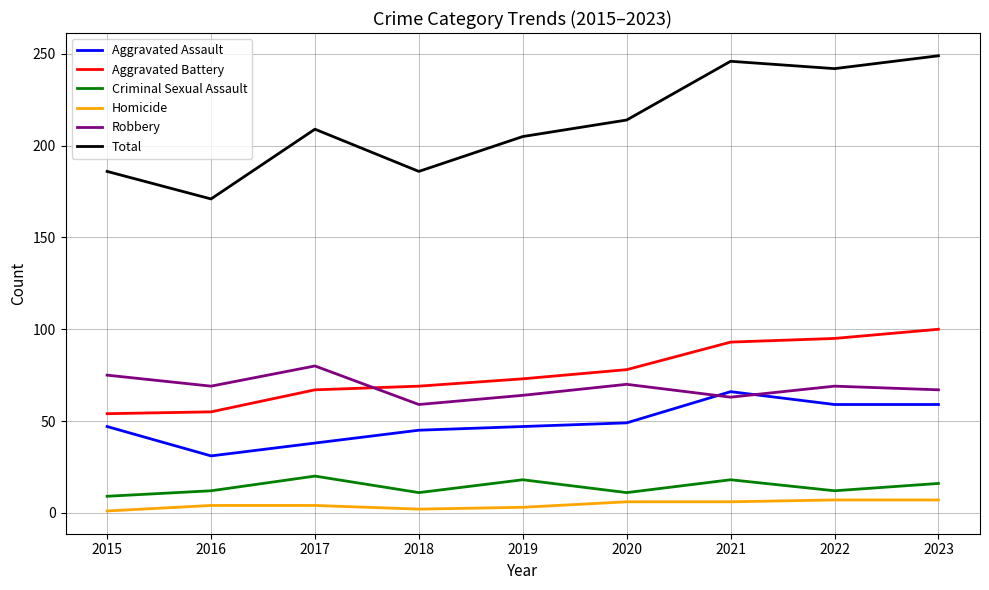

Which series changed the most between 2016 and 2022?

Total